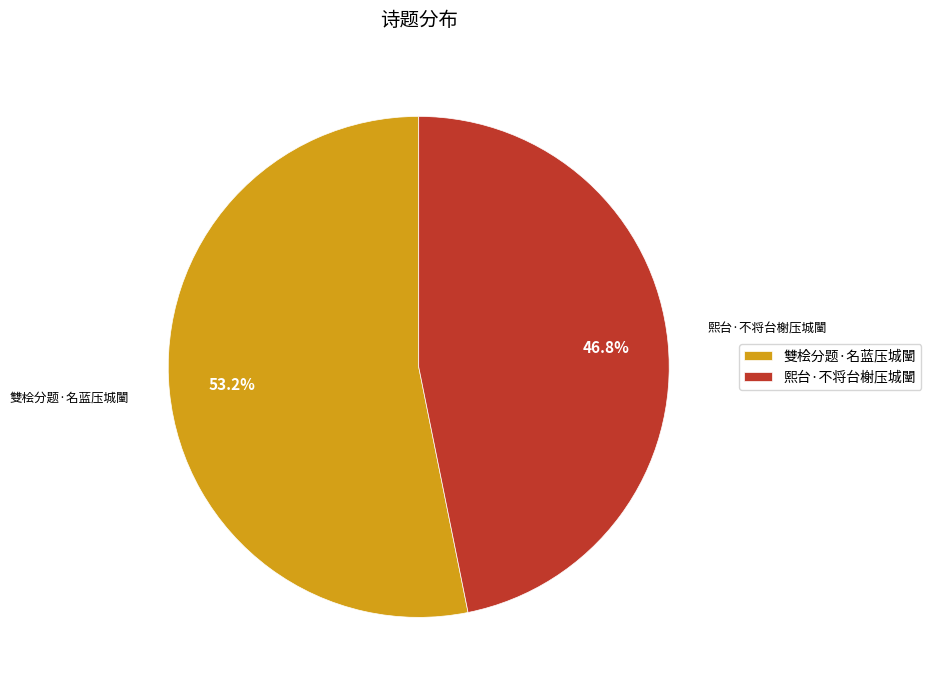

To the nearest percent, what is the combined percentage of 雙桧分题·名蓝压城闉 and 熙台·不将台榭压城闉?

100%